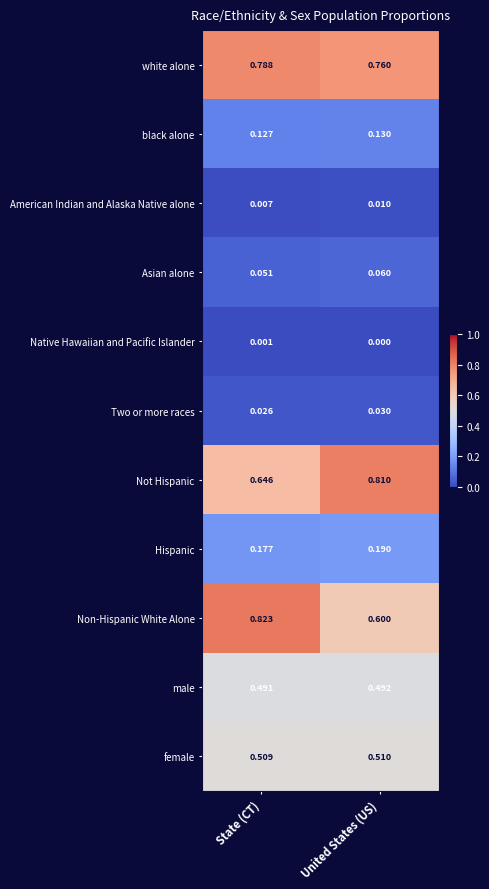

Which category has the lowest value in the Hispanic series?

State (CT)